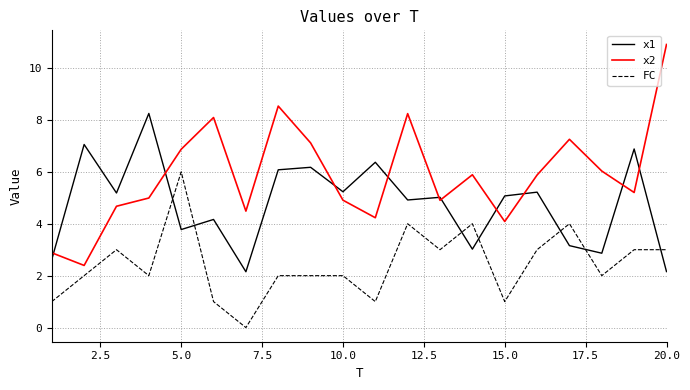

Count the number of data series in this chart.

3